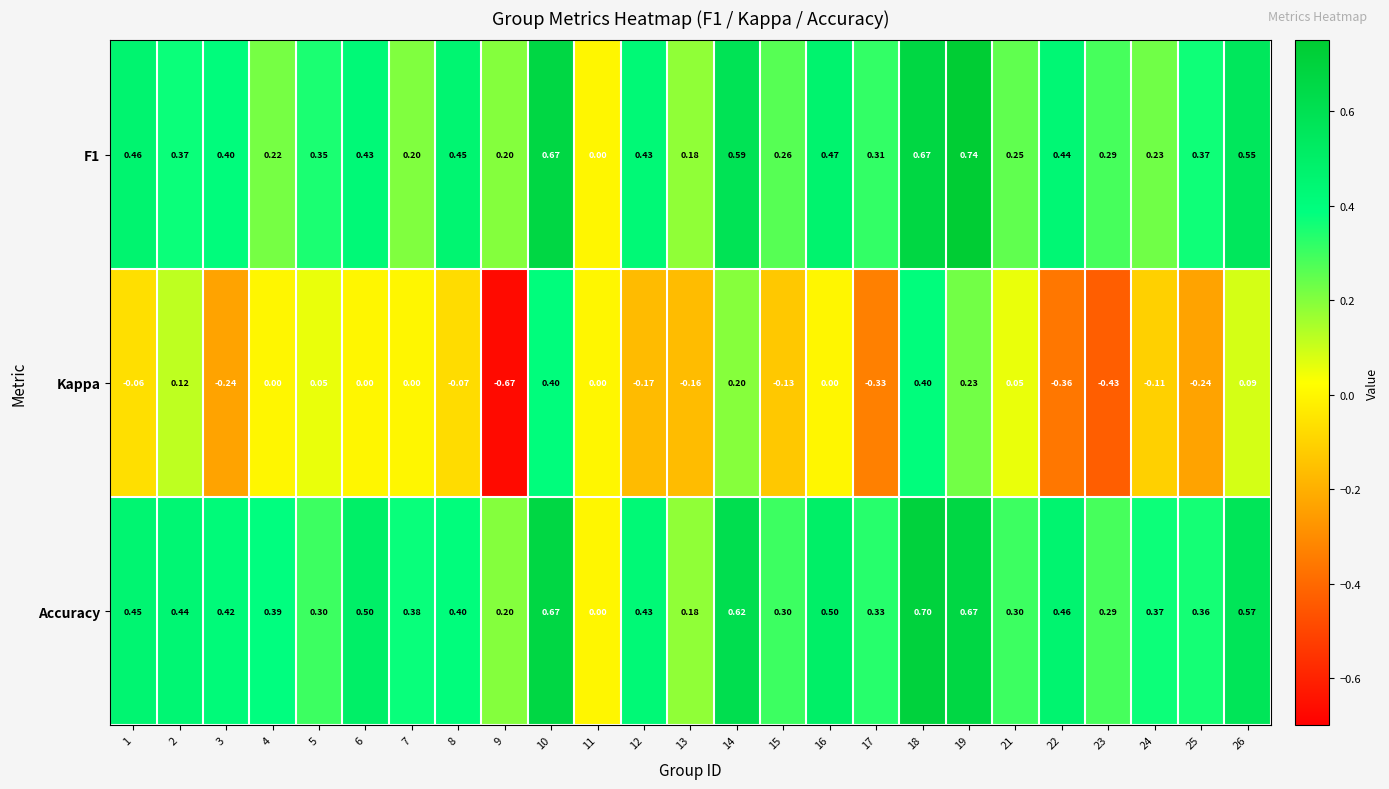

Between 4 and 9, which series saw the biggest shift?

Kappa